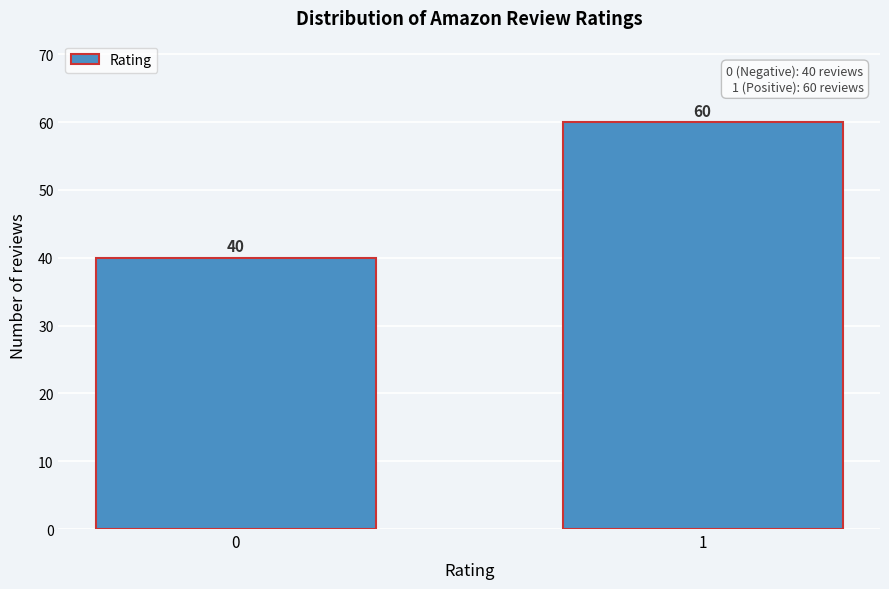

Reading left to right, extract all data points from this chart.

0=40	1=60